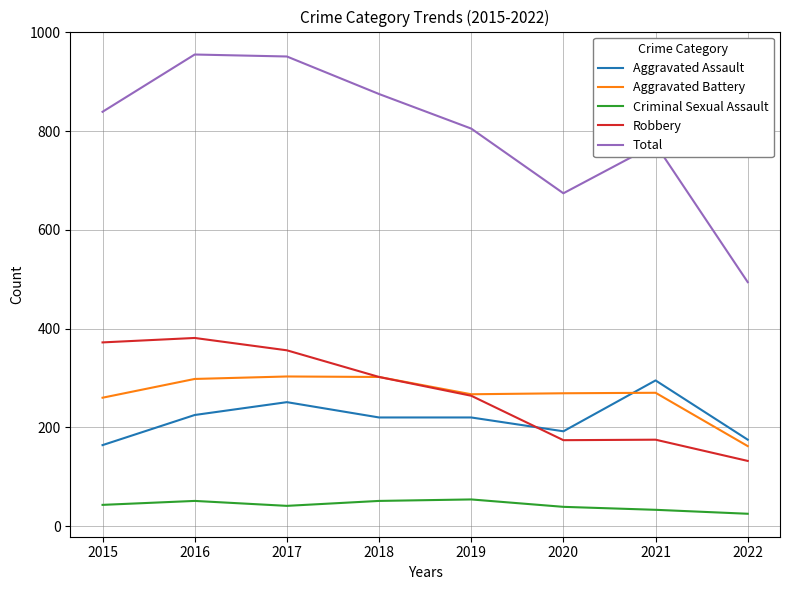

True or false: Total has a value of 1308 at 2021.

False